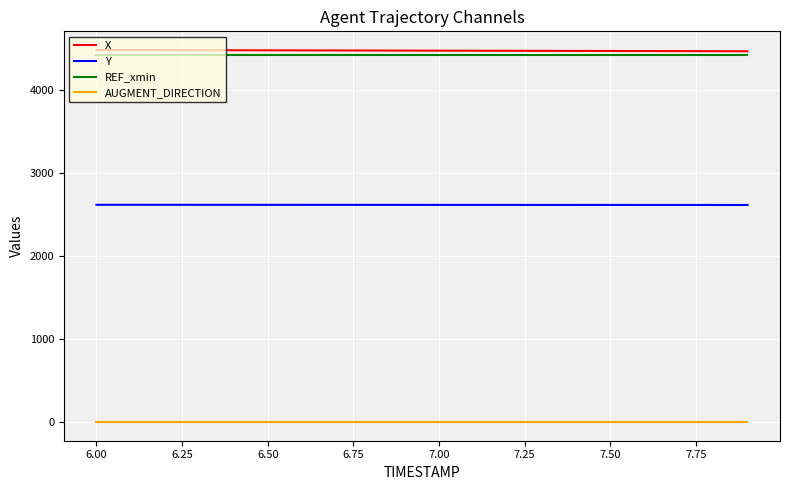

What is the maximum value shown in the chart?

4483.5